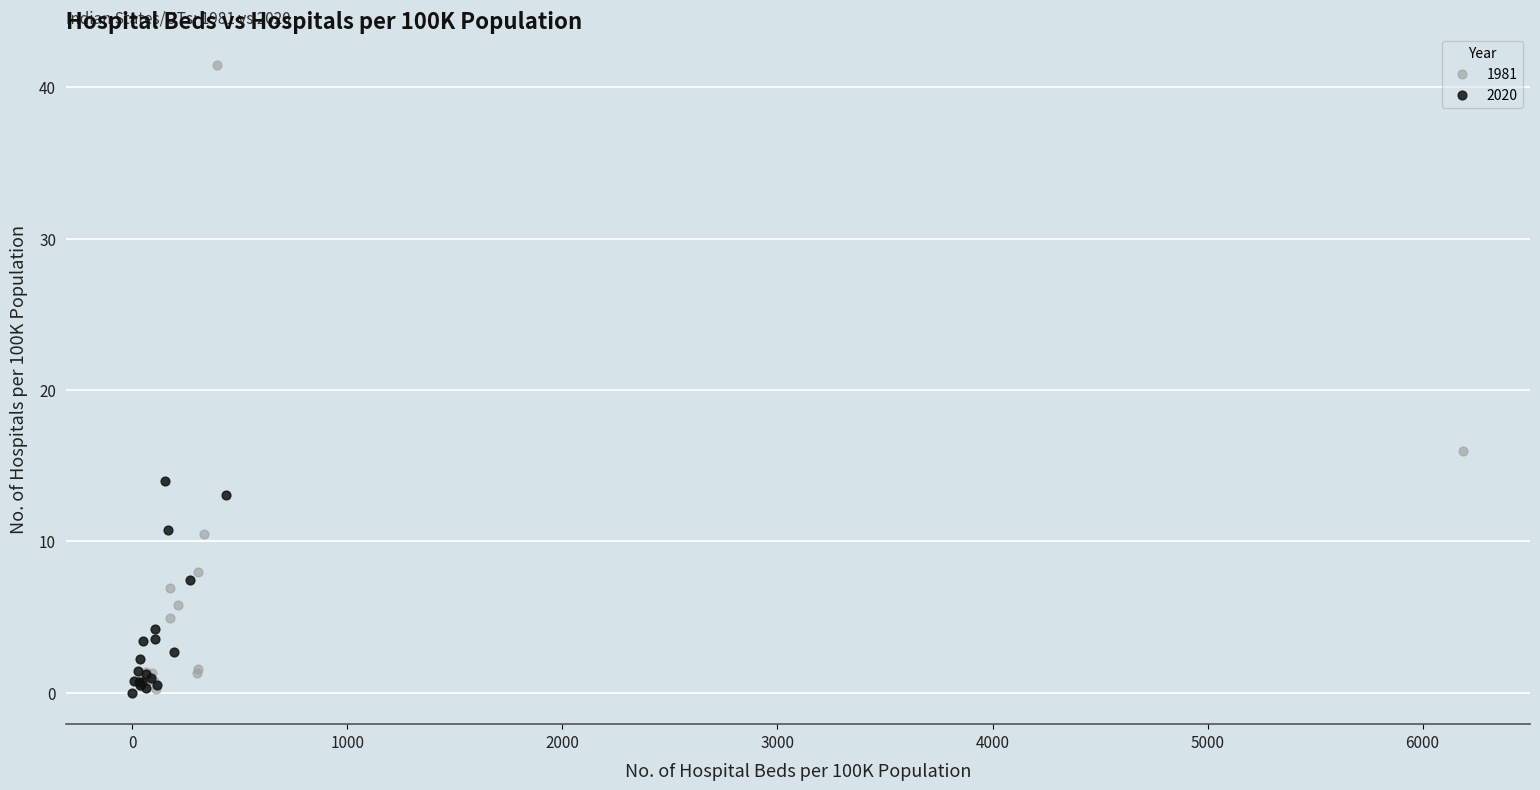

Which series reaches the maximum Y coordinate?

1981